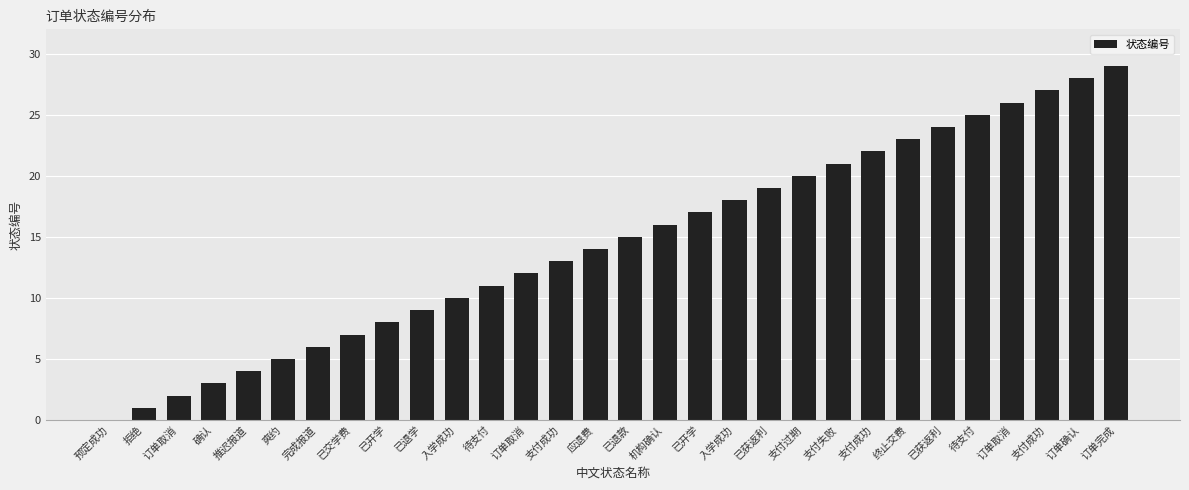

Are the bars horizontal?

No